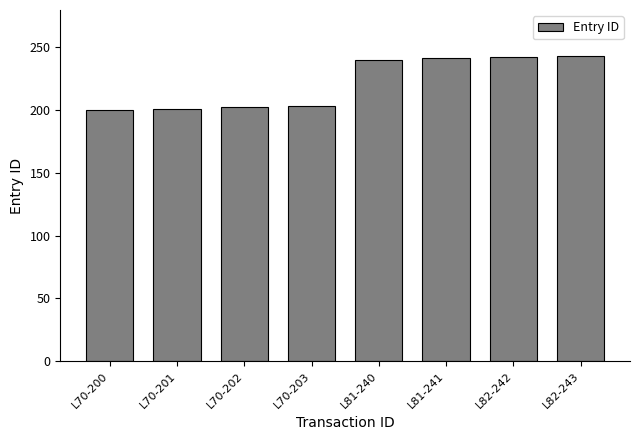

Which has a higher value, L81-240 or L70-203?

L81-240